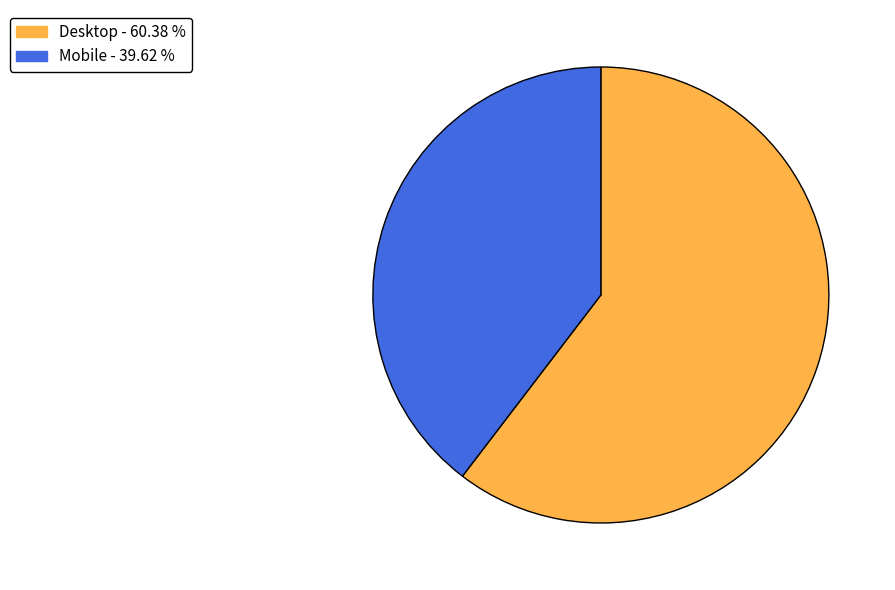

Rank the categories by value from lowest to highest.

Mobile, Desktop